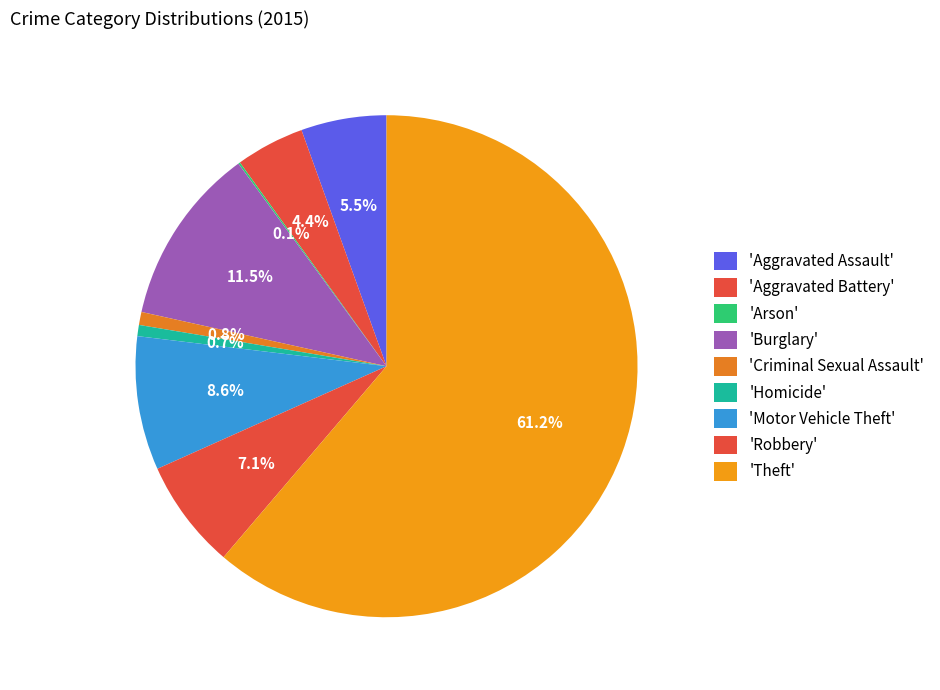

What is the smallest slice in the pie chart?

Arson